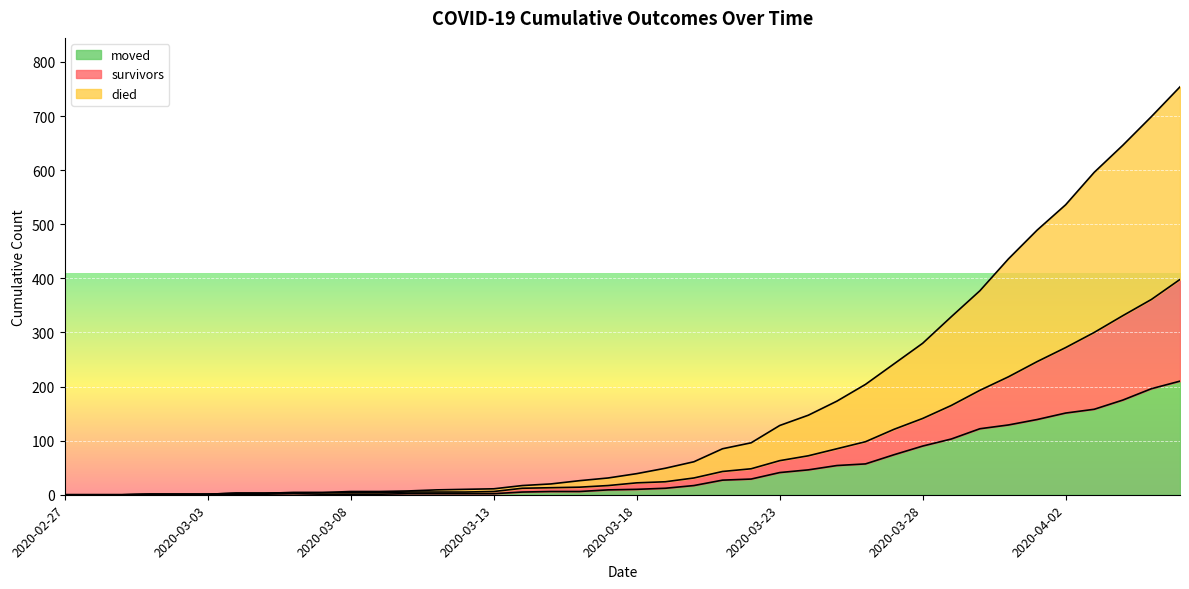

True or false: survivors and died intersect in this chart.

False